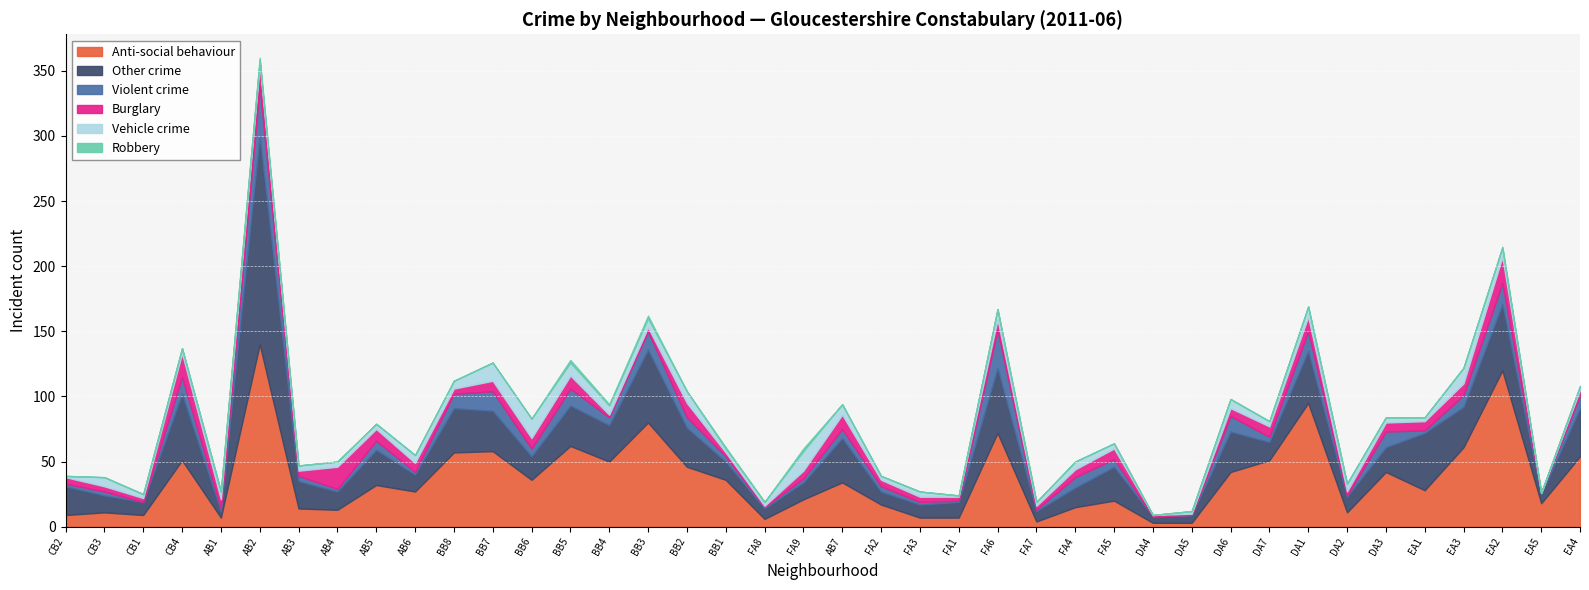

What is the difference between the maximum and minimum values in the Robbery series?

2